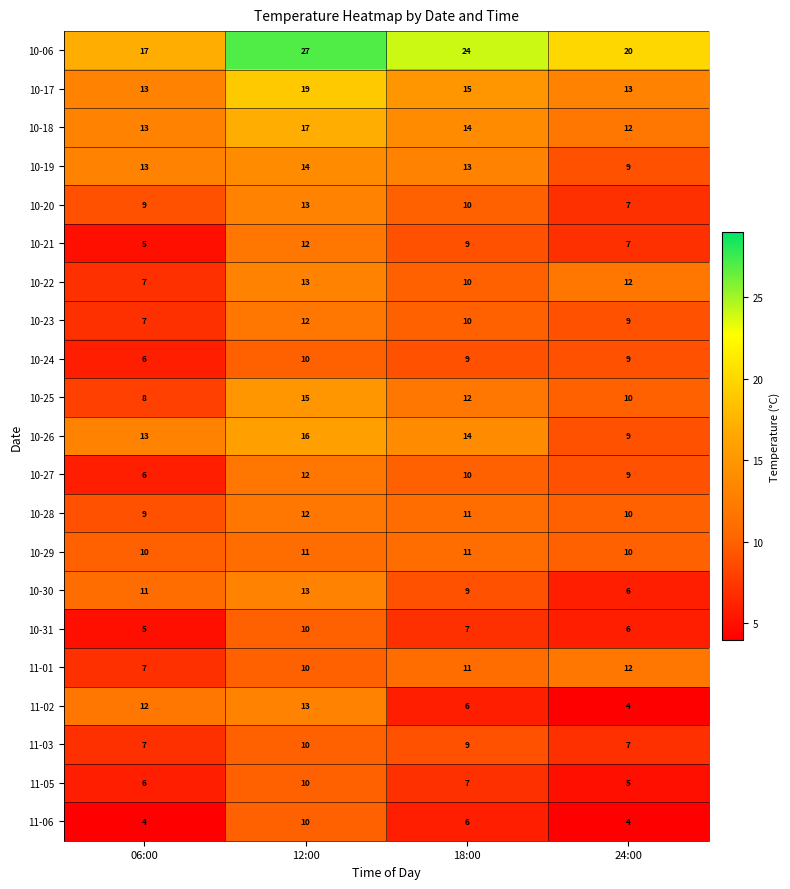

What is the sum of all 10-17 values?

60